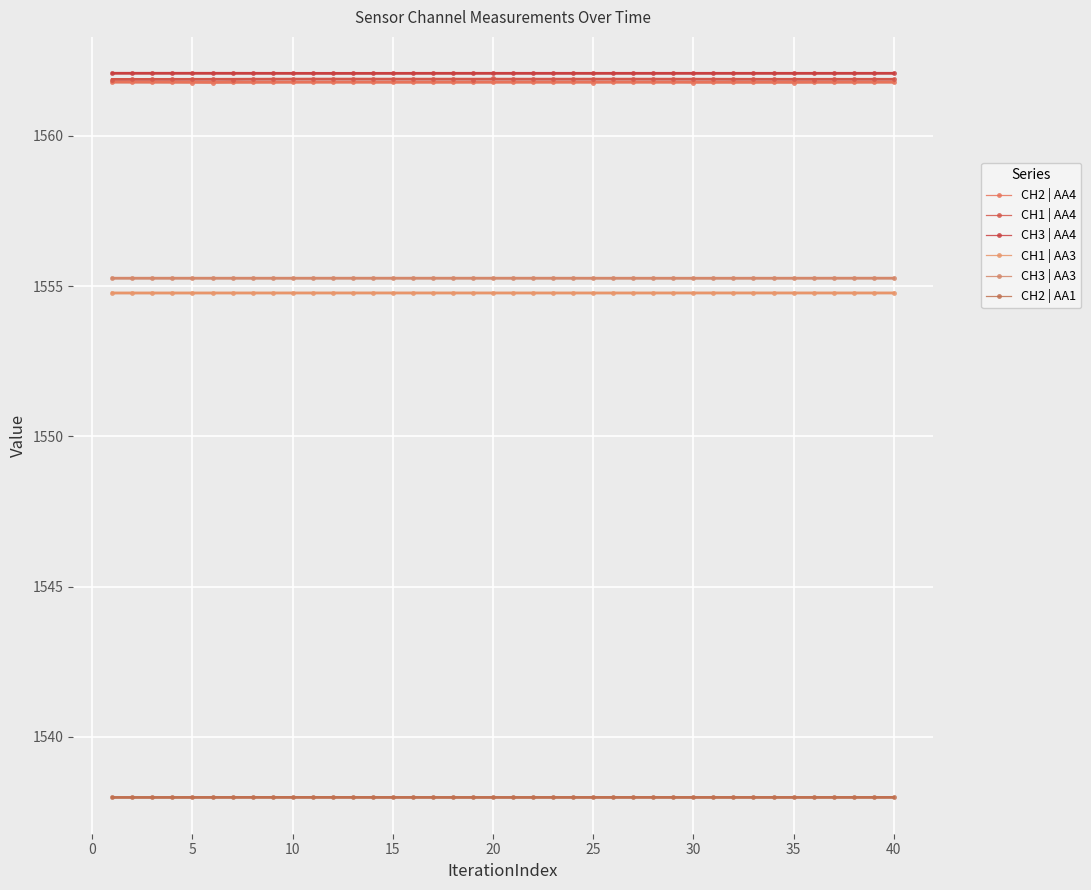

Is the value of CH2 | AA4 at 45 greater than the value of CH2 | AA1 at 24?

Yes